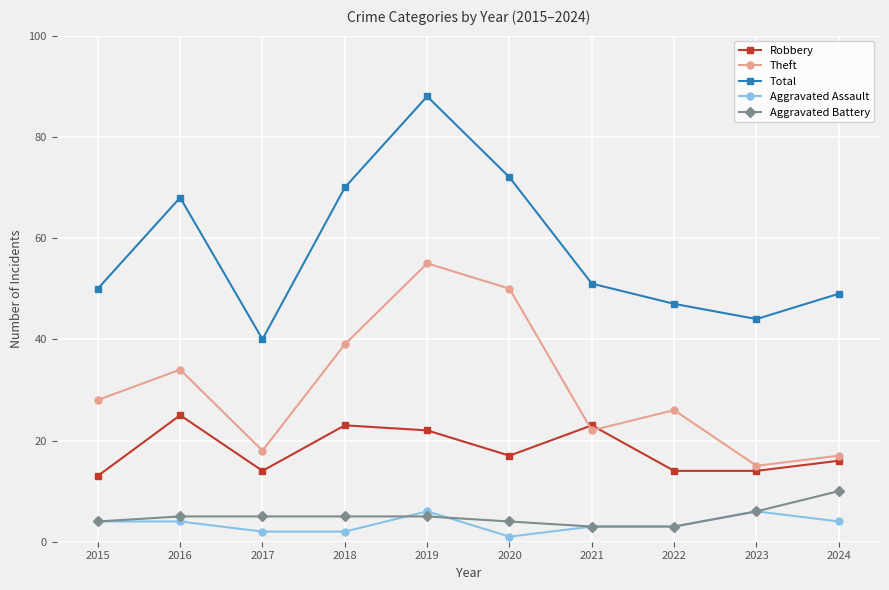

Where is Aggravated Battery nearest to the value 6?

2023